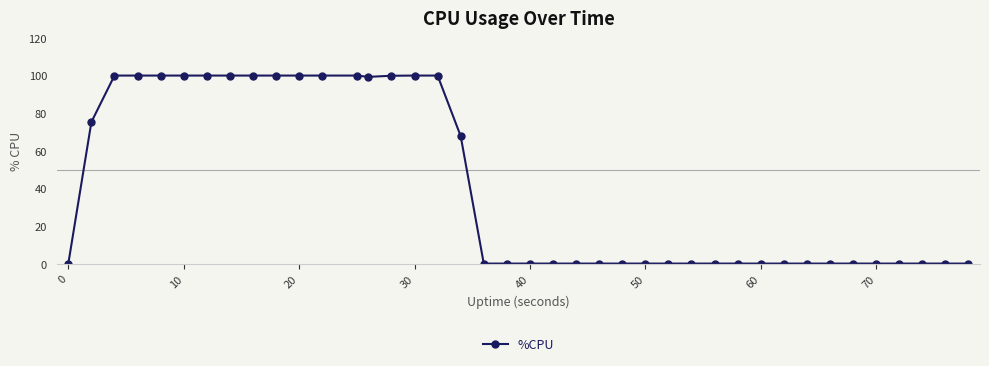

What is the sum of all values?

1642.3